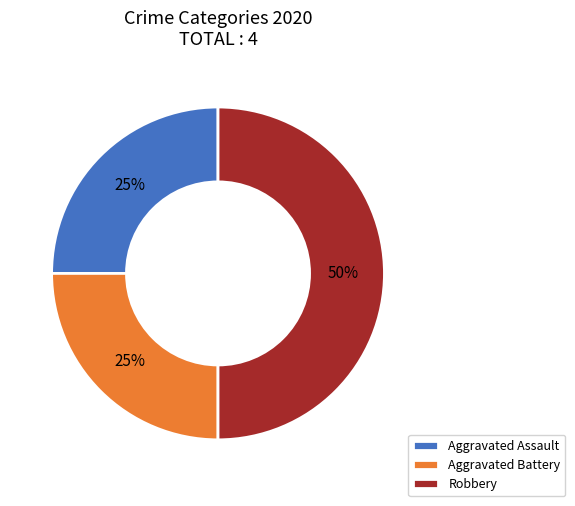

Does Aggravated Assault represent more than half of the total?

No